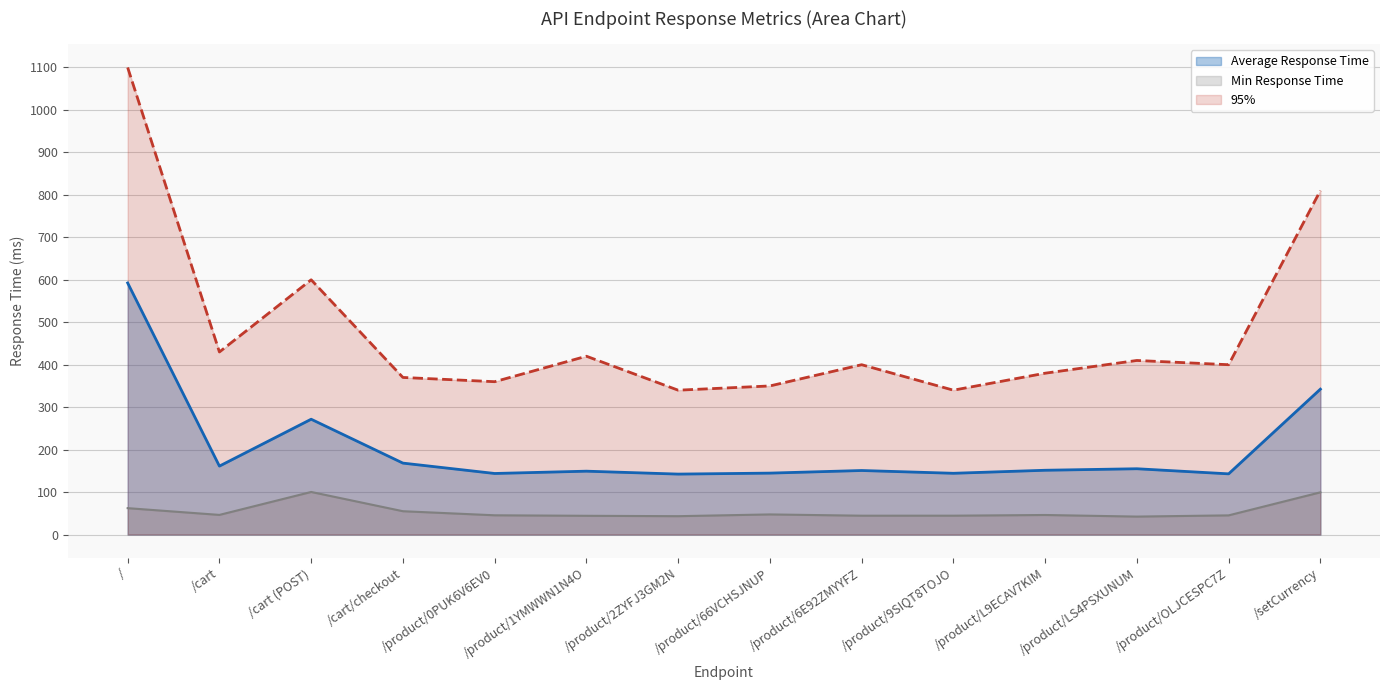

True or false: 95% and Min Response Time intersect in this chart.

False